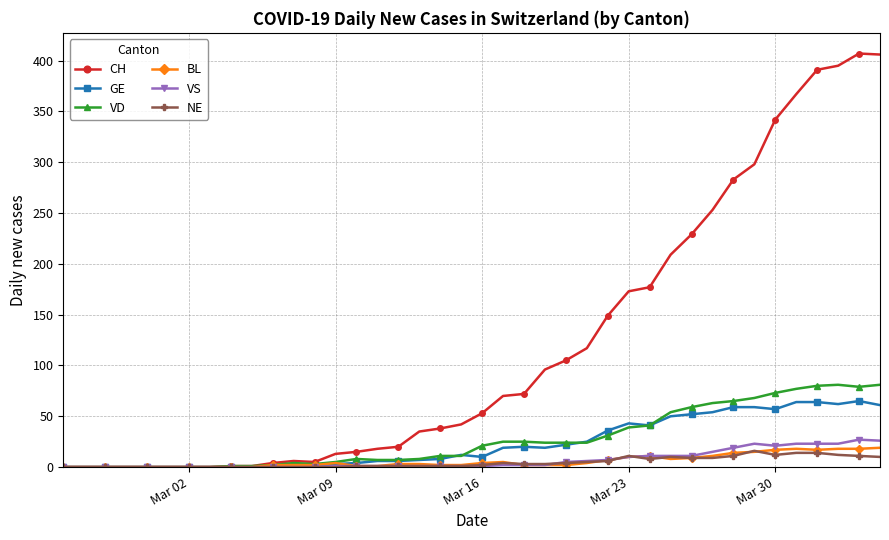

True or false: VD has more than 1 points higher than both neighbors.

True